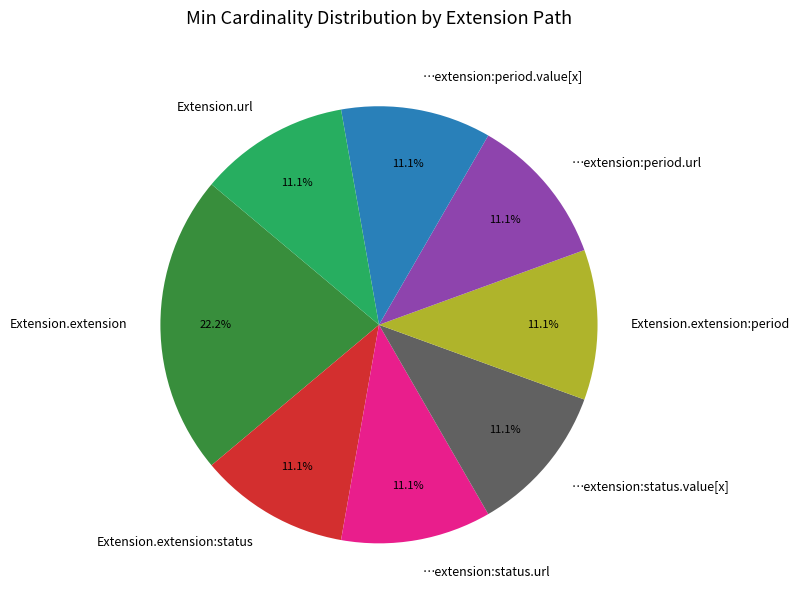

How many segments does this pie chart have?

8